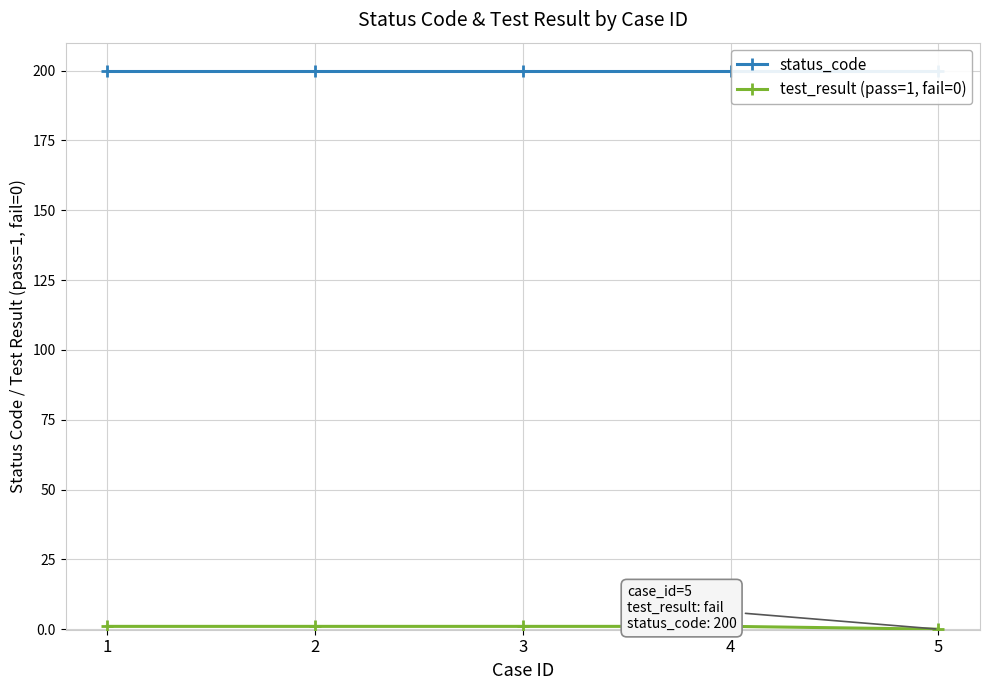

Reading right to left, what are all the values shown in this chart?

status_code: 5=200	4=200	3=200	2=200	1=200
test_result (pass=1, fail=0): 5=0	4=1	3=1	2=1	1=1